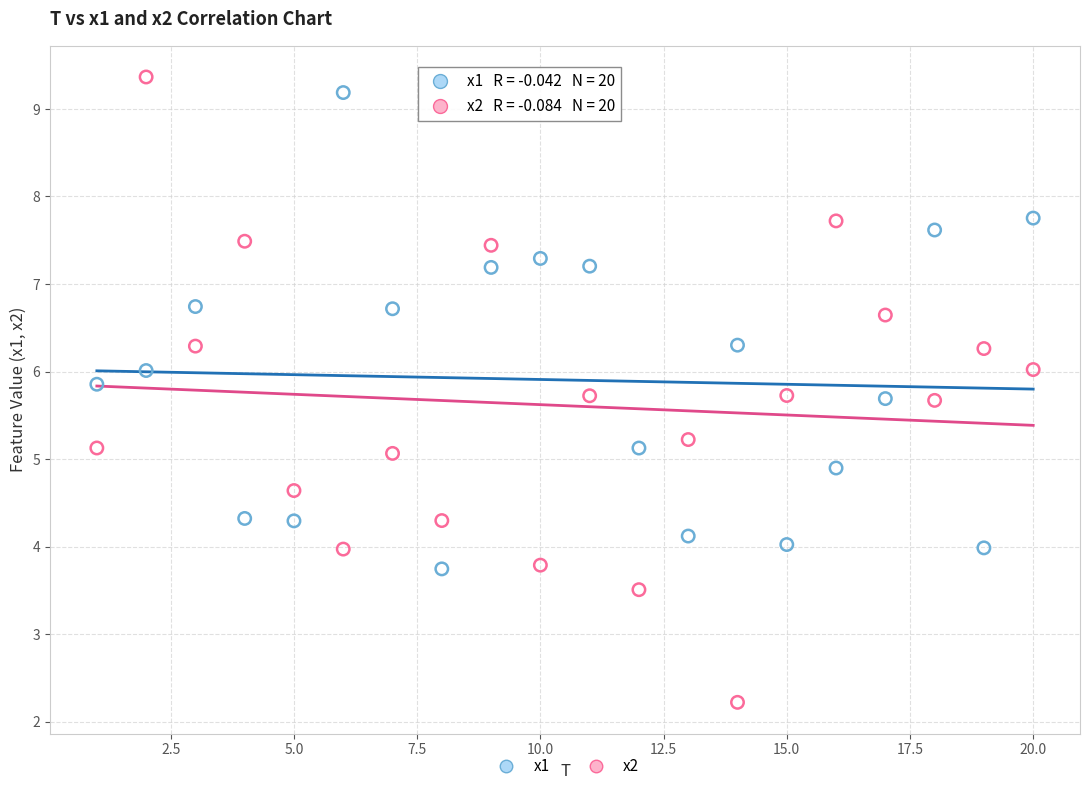

What are all the series names shown in the legend?

x1, x2